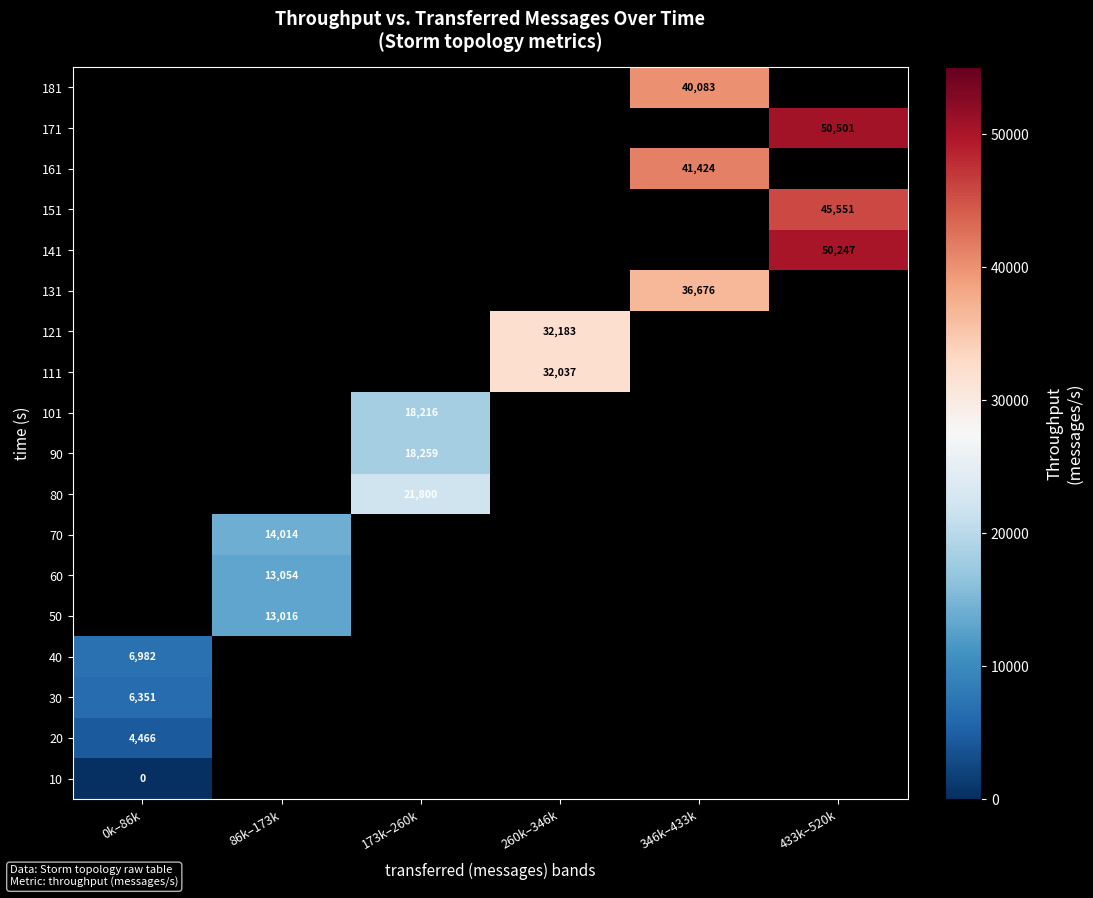

Is it true that 90 equals 18259 at 173k–260k?

True